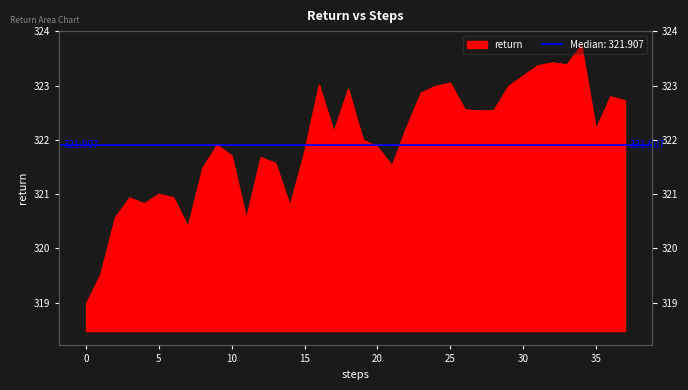

List the labels in order of value, smallest first.

0, 1, 7, 11, 2, 14, 4, 3, 6, 5, 8, 21, 13, 12, 10, 15, 20, 9, 19, 17, 35, 22, 27, 28, 26, 37, 36, 23, 18, 29, 24, 16, 25, 30, 31, 33, 32, 34